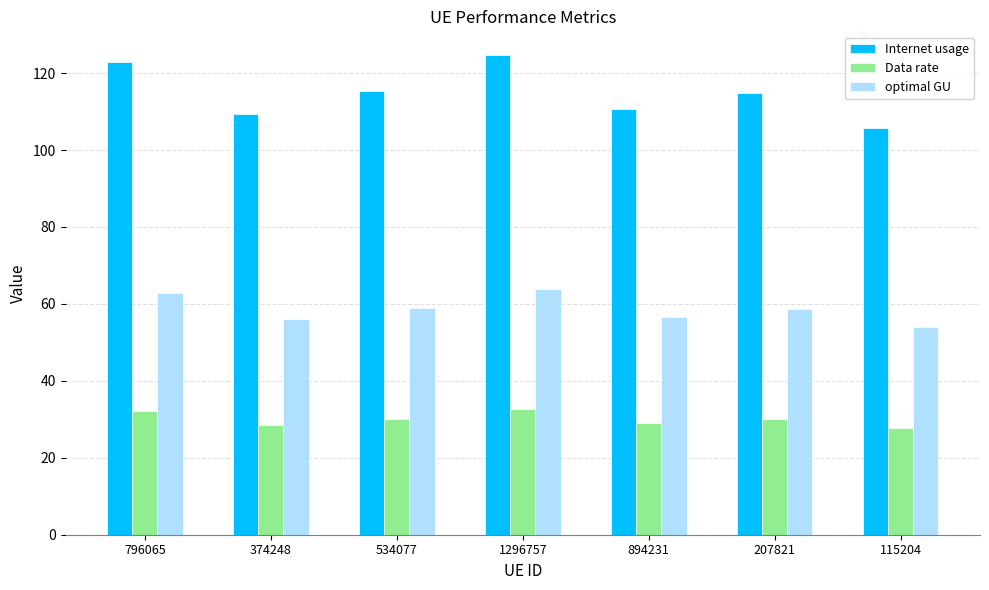

How many data points in optimal GU are less than 58?

3